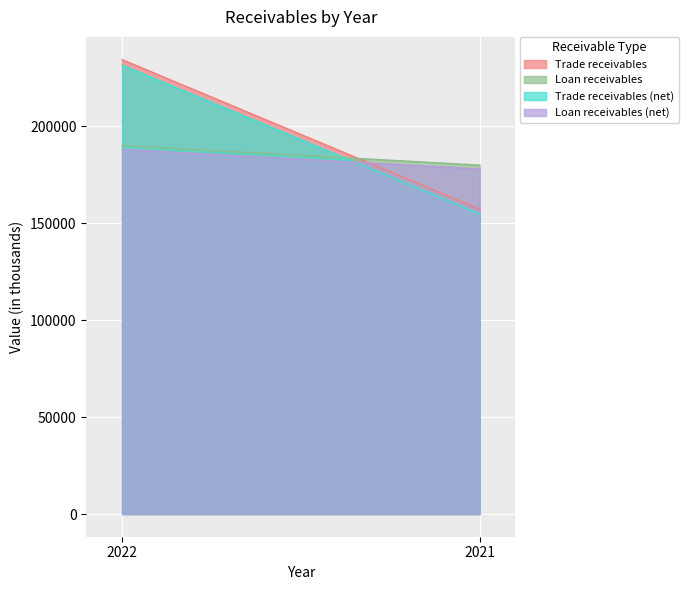

Which has a higher value, 2022 or 2021?

2022